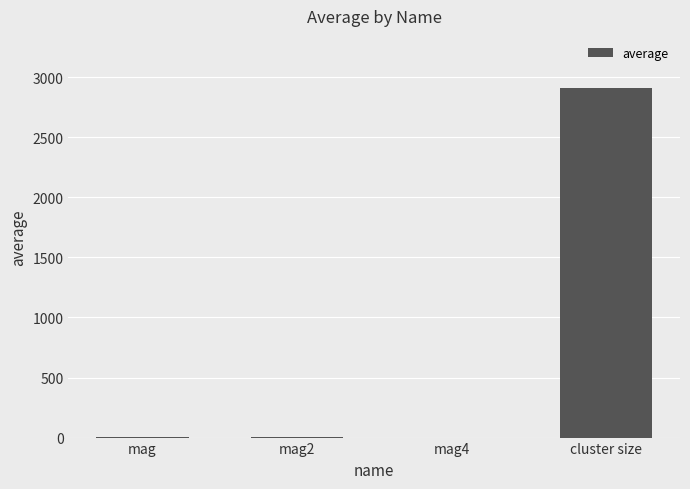

What is the average value?

727.7